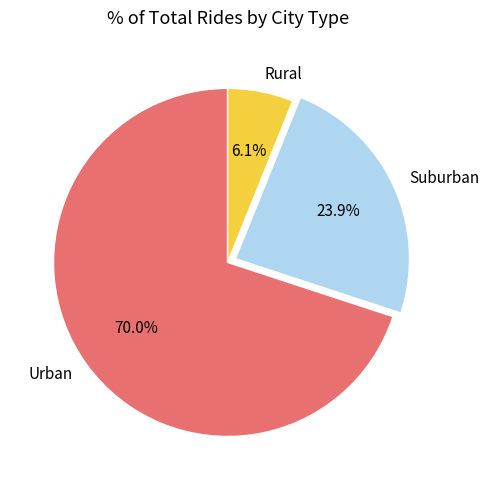

What is the total percentage of Urban and Suburban?

93.9%